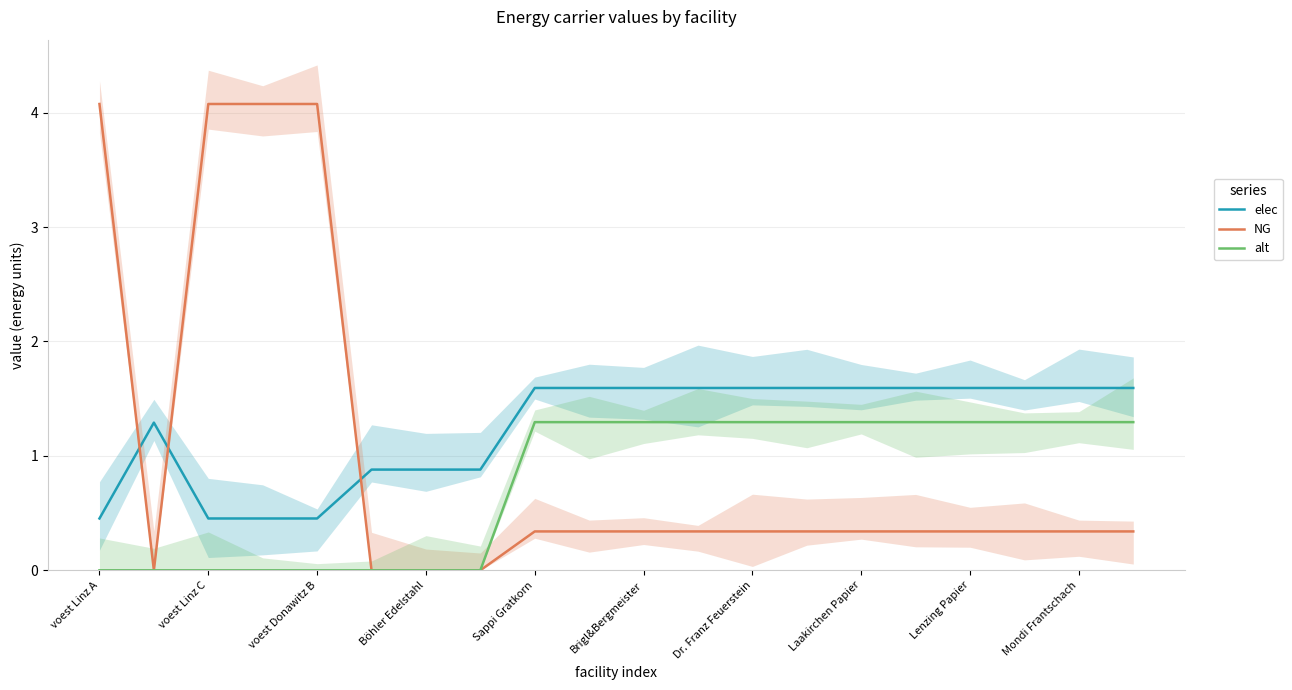

True or false: alt has a value of 1.3 at Laakirchen Papier.

True